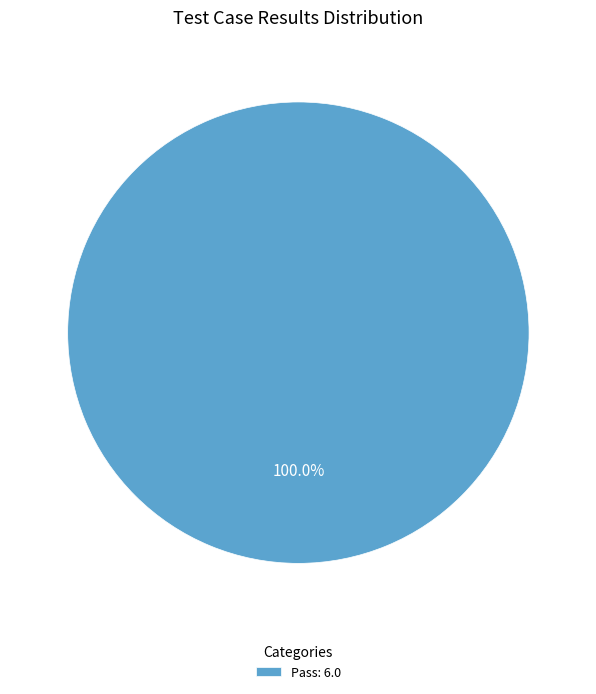

How many segments does this pie chart have?

1